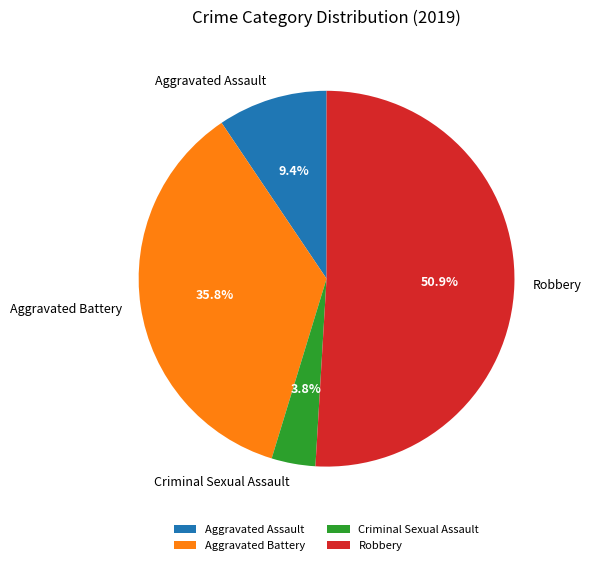

What is the total percentage of Aggravated Battery and Robbery?

86.8%